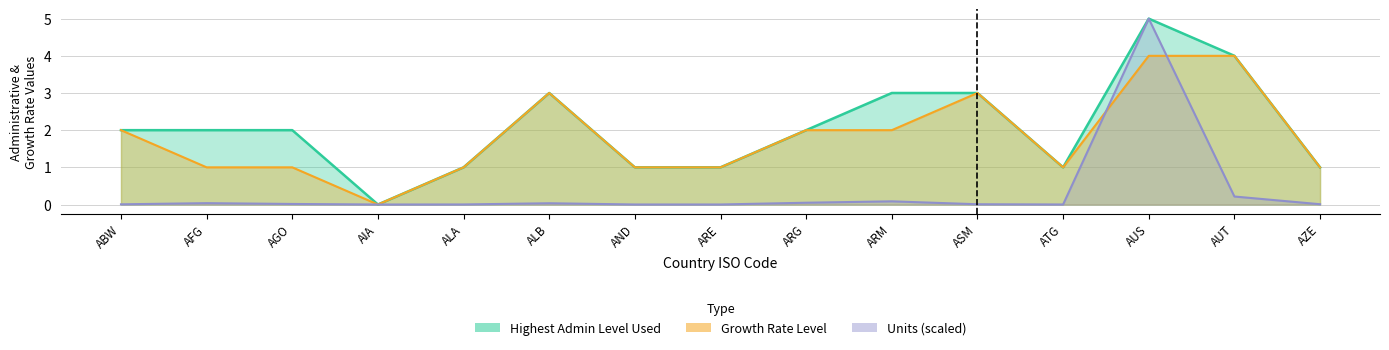

Reading left to right, what are all the values shown in this chart?

Highest Admin Level Used: ABW=2.0	AFG=2.0	AGO=2.0	AIA=0.0	ALA=1.0	ALB=3.0	AND=1.0	ARE=1.0	ARG=2.0	ARM=3.0	ASM=3.0	ATG=1.0	AUS=5.0	AUT=4.0	AZE=1.0
Number of Units: ABW=0.0	AFG=0.0	AGO=0.0	AIA=0.0	ALA=0.0	ALB=0.0	AND=0.0	ARE=0.0	ARG=0.0	ARM=0.1	ASM=0.0	ATG=0.0	AUS=5.0	AUT=0.2	AZE=0.0
Growth Rate Level: ABW=2.0	AFG=1.0	AGO=1.0	AIA=0.0	ALA=1.0	ALB=3.0	AND=1.0	ARE=1.0	ARG=2.0	ARM=2.0	ASM=3.0	ATG=1.0	AUS=4.0	AUT=4.0	AZE=1.0